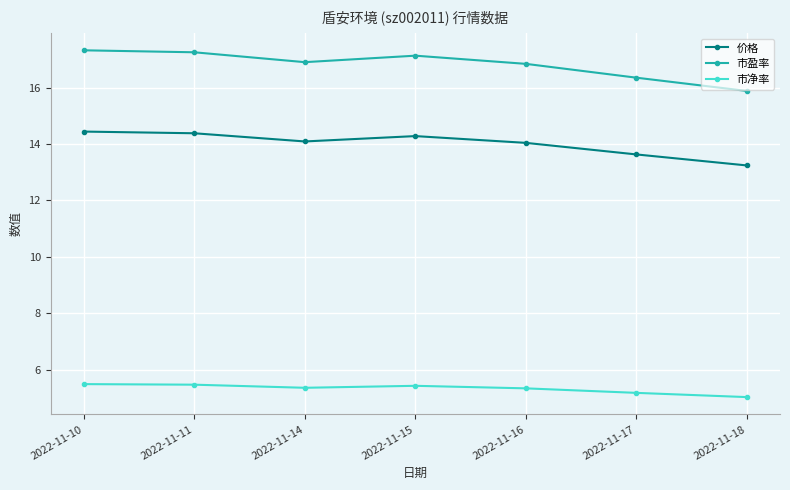

What is the spread (max minus min) of values at 2022-11-10?

11.8